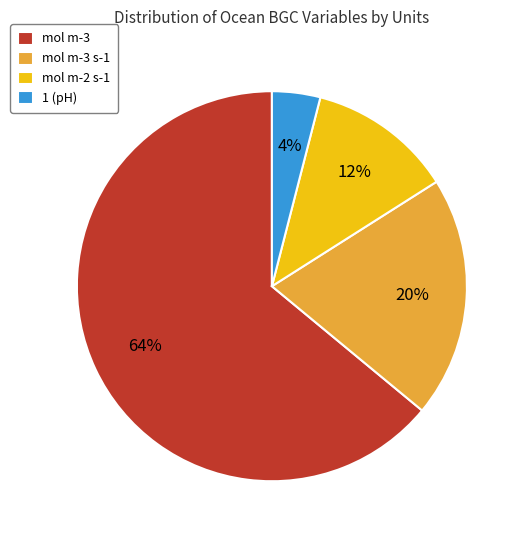

Do mol m-3 and mol m-2 s-1 together represent more than half of the pie?

Yes